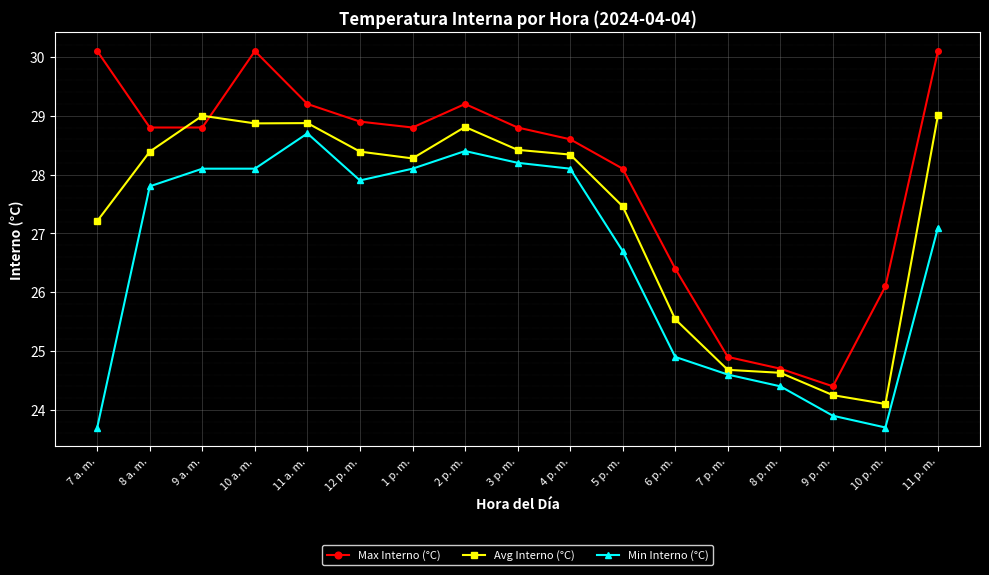

In Avg Interno (°C), how many points are higher than both neighbors (excluding endpoints)?

3